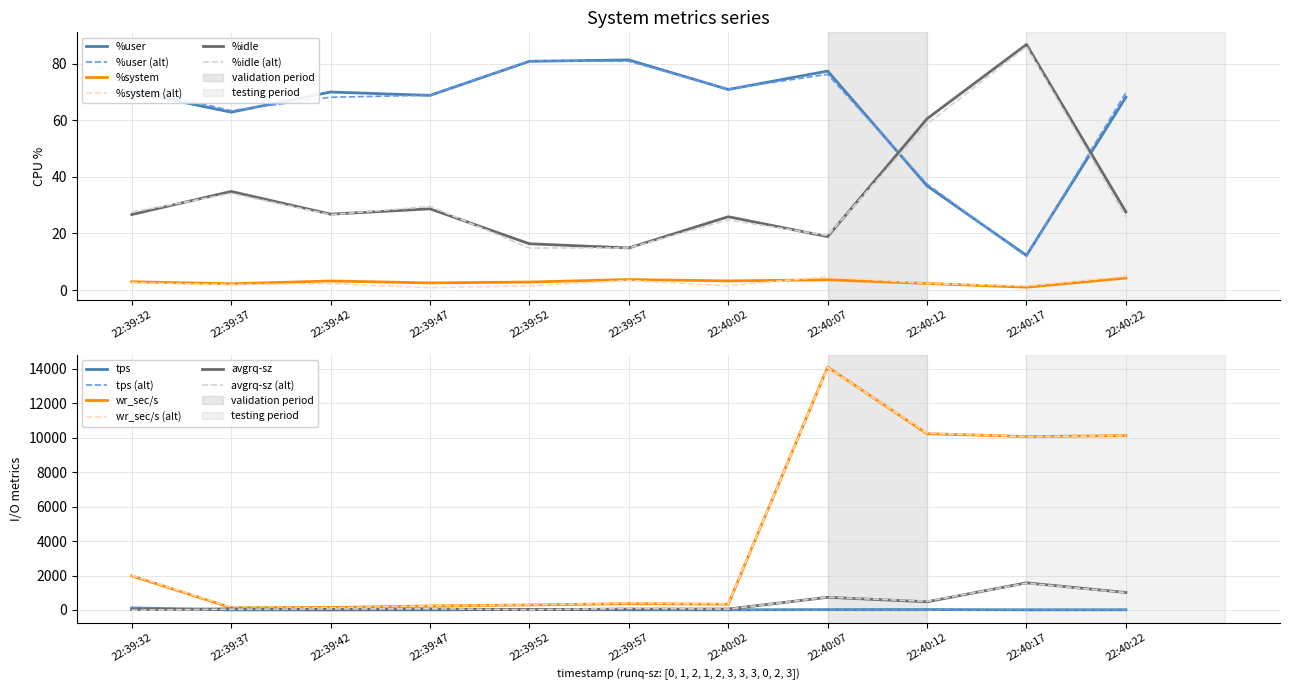

What is the minimum value for %idle?

14.9